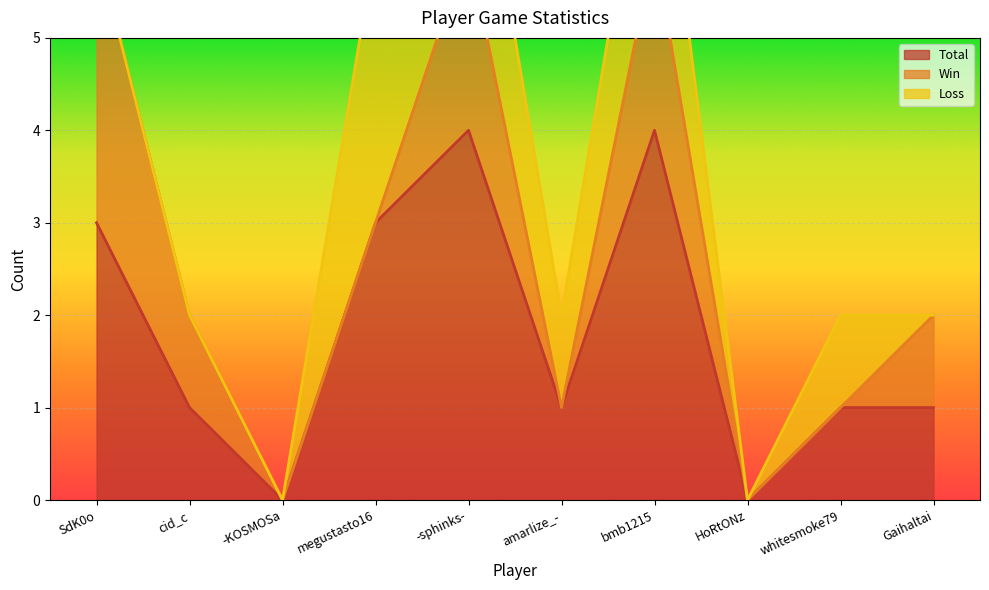

The Win series shows 1 at bmb1215. True or false?

False